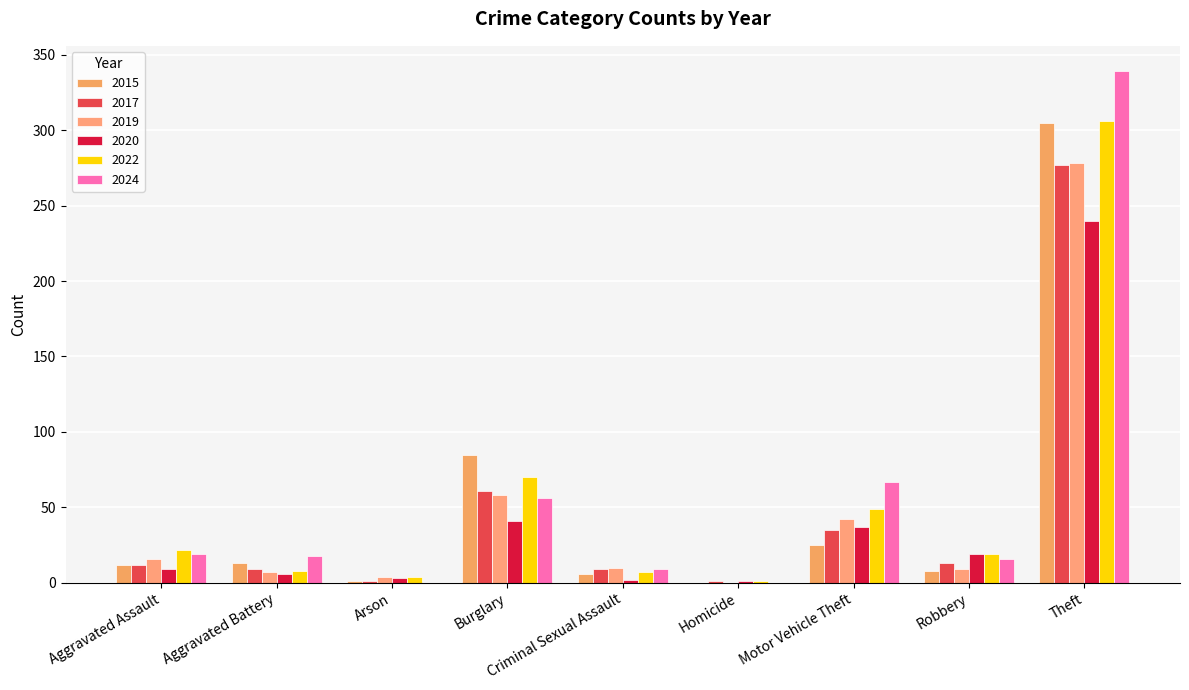

Which series has the largest range (max minus min)?

2024